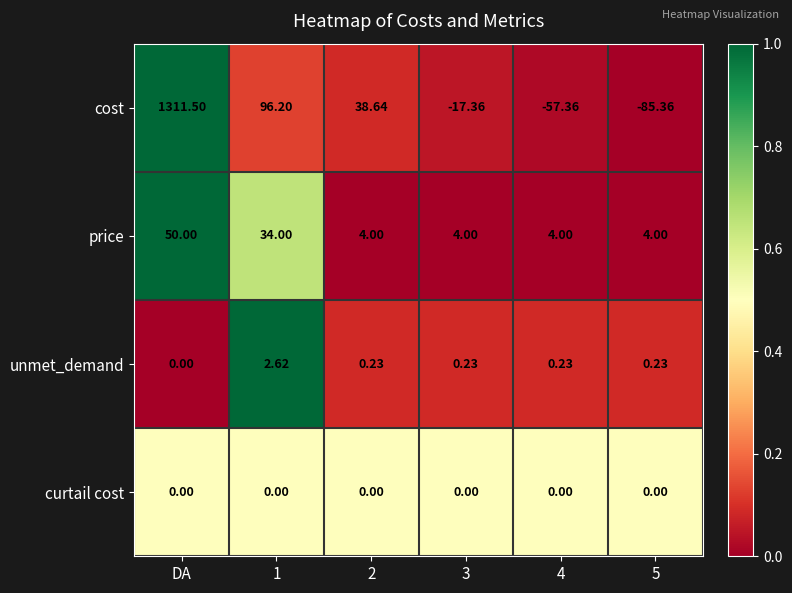

Rank the series by their maximum value, from lowest to highest.

curtail cost, unmet_demand, price, cost